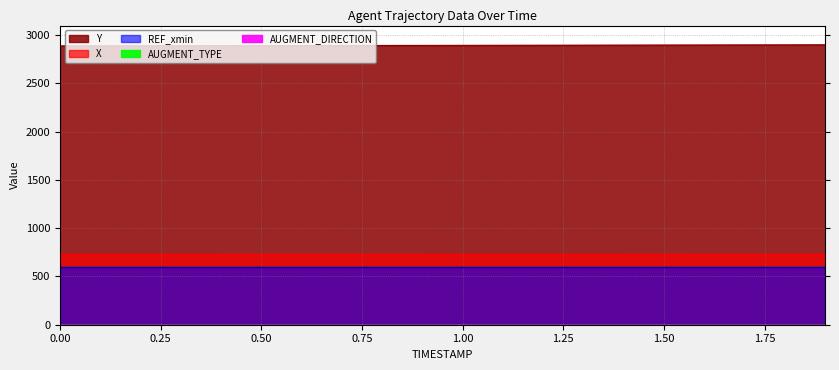

True or false: Y and X intersect in this chart.

False